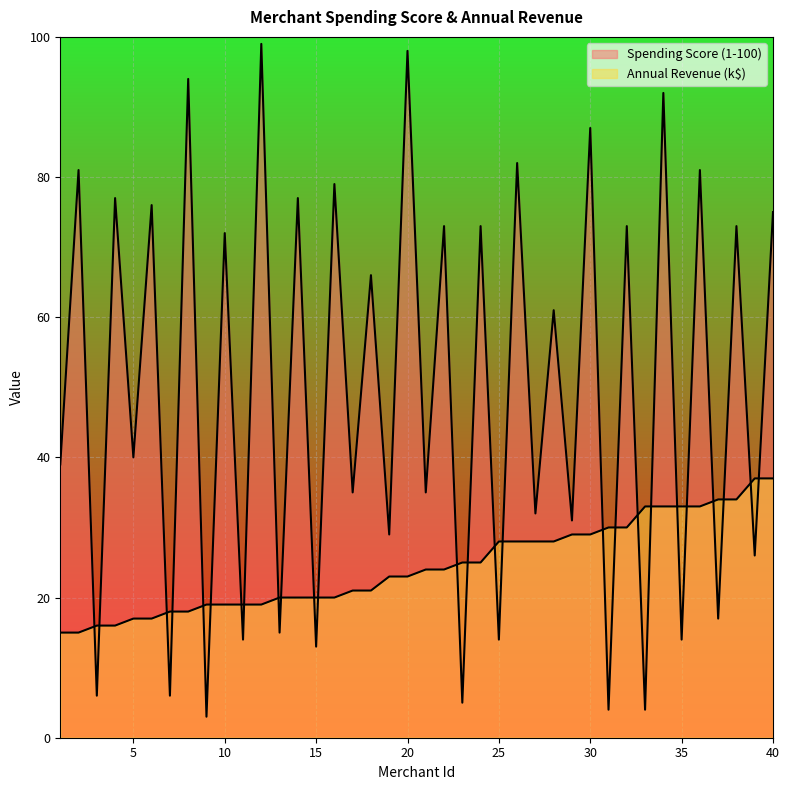

What is the total value across all series at 8?

112